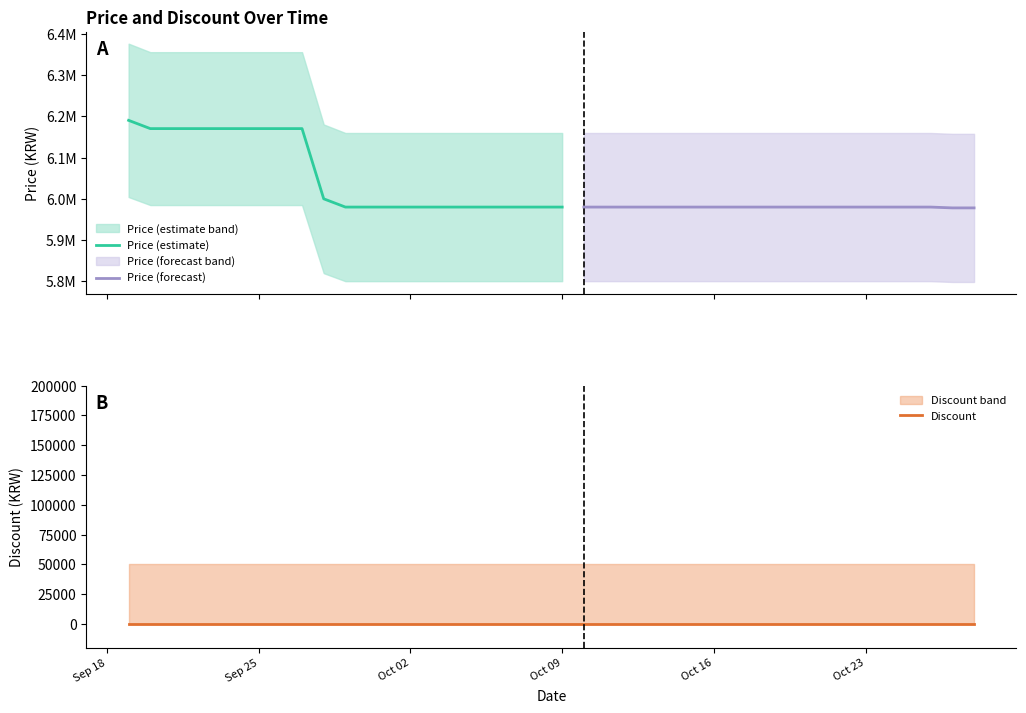

Reading left to right, transcribe all the data shown in this chart.

Price: 6190000	6170000	6170000	6170000	6170000	6170000	6170000	6170000	6170000	6000000	5980000	5980000	5980000	5980000	5980000	5980000	5980000	5980000	5980000	5980000	5980000	5980000	5980000	5980000	5980000	5980000	5980000	5980000	5980000	5980000	5980000	5980000	5980000	5980000	5980000	5980000	5980000	5980000	5978000	5978000
Discount: 0	0	0	0	0	0	0	0	0	0	0	0	0	0	0	0	0	0	0	0	0	0	0	0	0	0	0	0	0	0	0	0	0	0	0	0	0	0	0	0